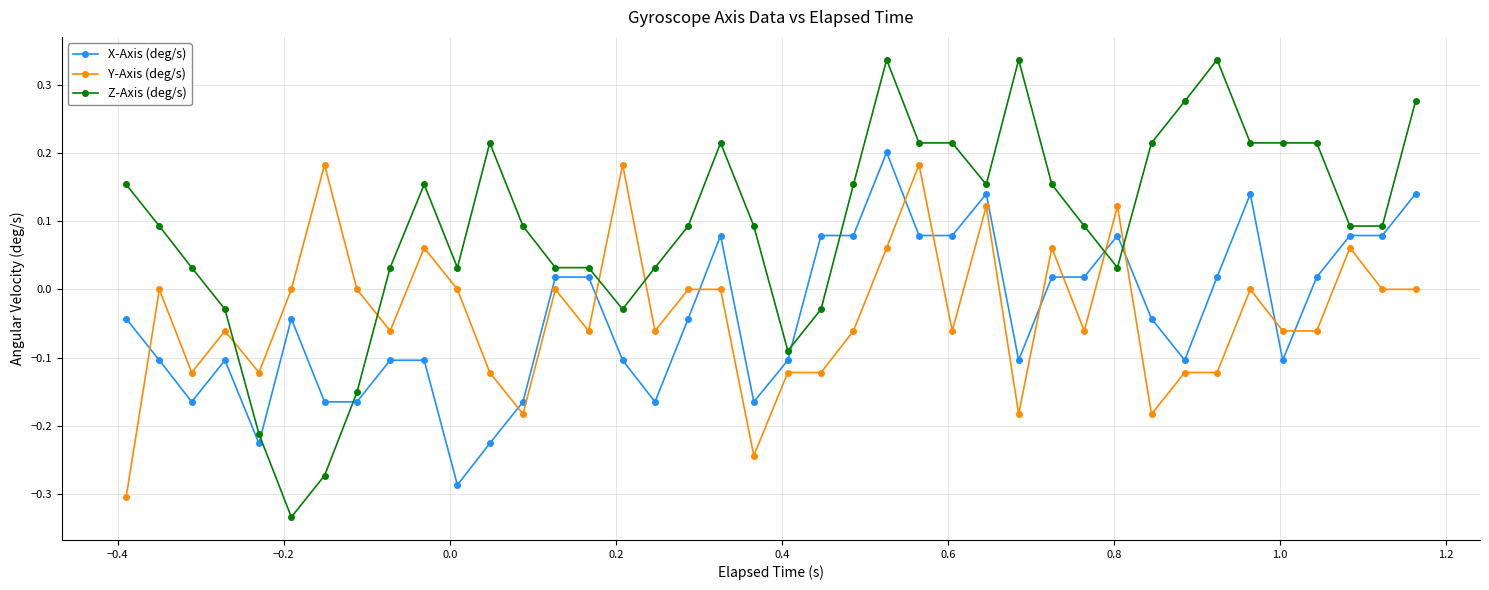

True or false: Z-Axis (deg/s) has more than 0 interior local peaks.

True